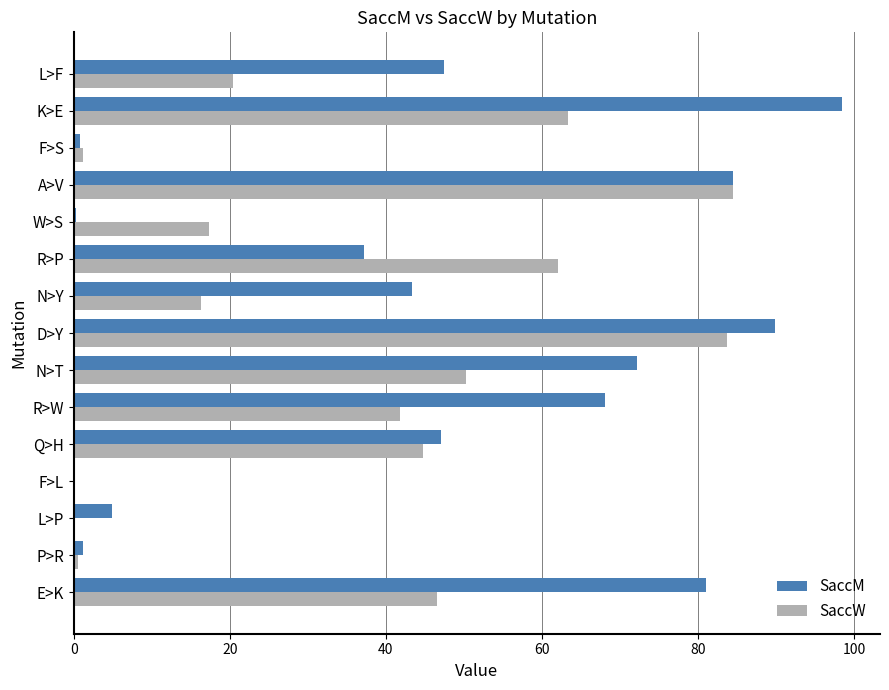

At which category is the sum across all series the highest?

D>Y